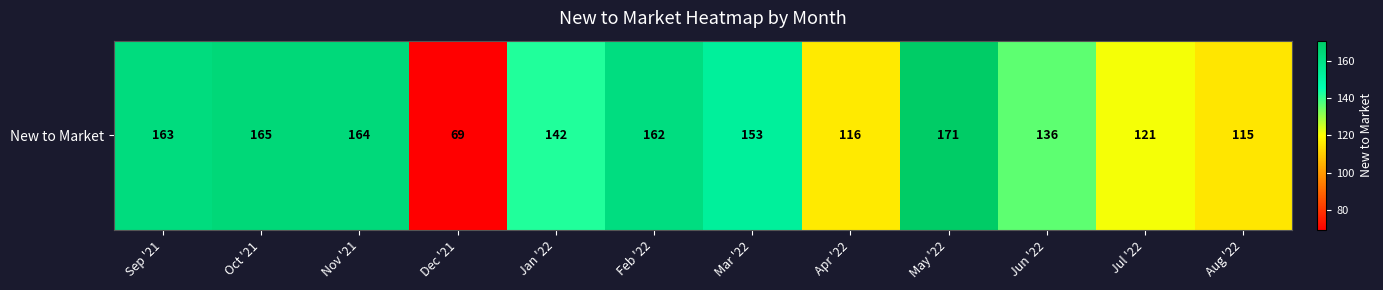

List the labels in order of value, largest first.

May '22, Oct '21, Nov '21, Sep '21, Feb '22, Mar '22, Jan '22, Jun '22, Jul '22, Apr '22, Aug '22, Dec '21